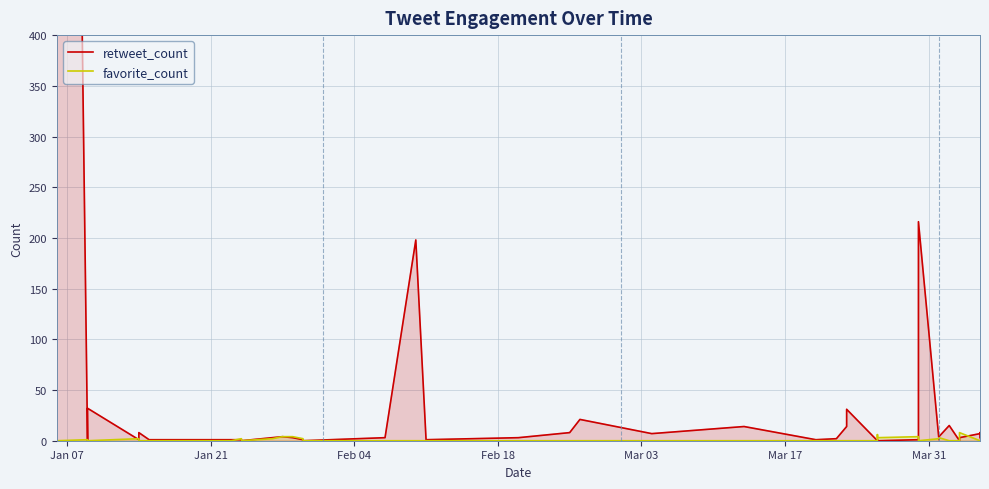

Reading left to right, transcribe all the data shown in this chart.

retweet_count: 0	2325	0	32	1	8	1	1	1	0	3	4	3	1	0	3	198	1	3	8	21	7	14	1	2	14	31	0	1	0	1	216	1	4	15	0	3	7	8	3
favorite_count: 0	0	1	0	2	0	0	0	2	0	2	4	4	2	0	0	0	0	0	0	0	0	0	0	0	0	0	0	6	3	4	0	2	3	0	0	8	0	0	0